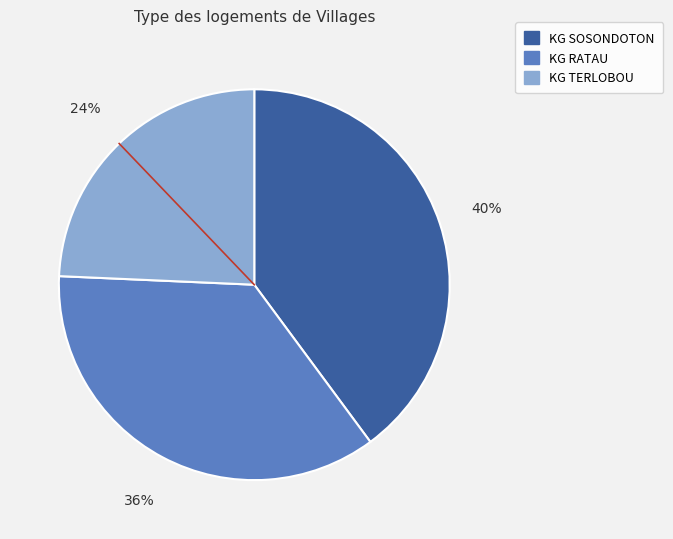

Between KG RATAU and KG SOSONDOTON, which is larger?

KG SOSONDOTON